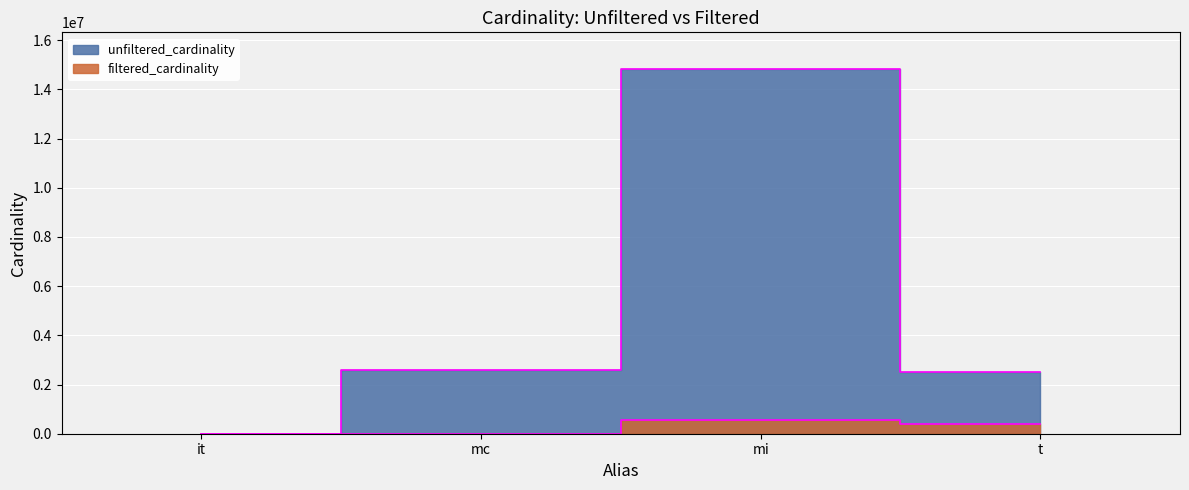

Count the number of data series in this chart.

2